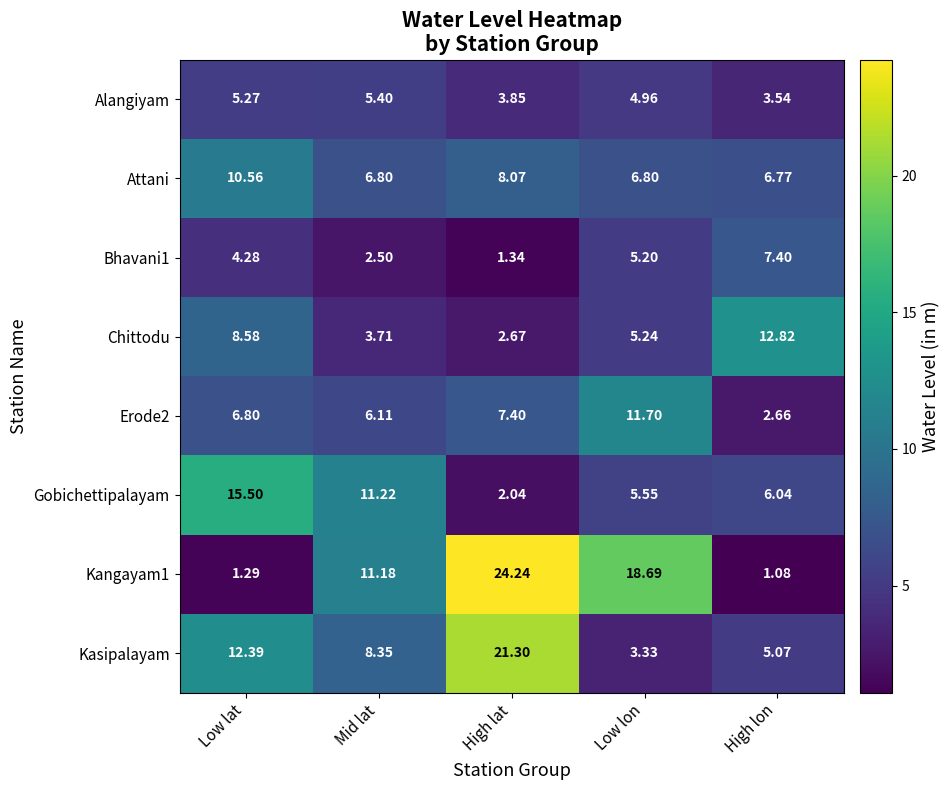

List the labels in order of Bhavani1 value, smallest first.

High lat, Mid lat, Low lat, Low lon, High lon